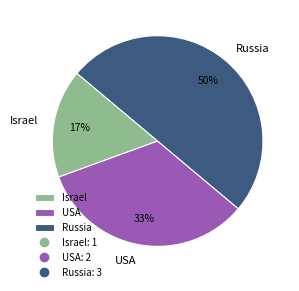

True or false: Israel accounts for 29% of the total.

False